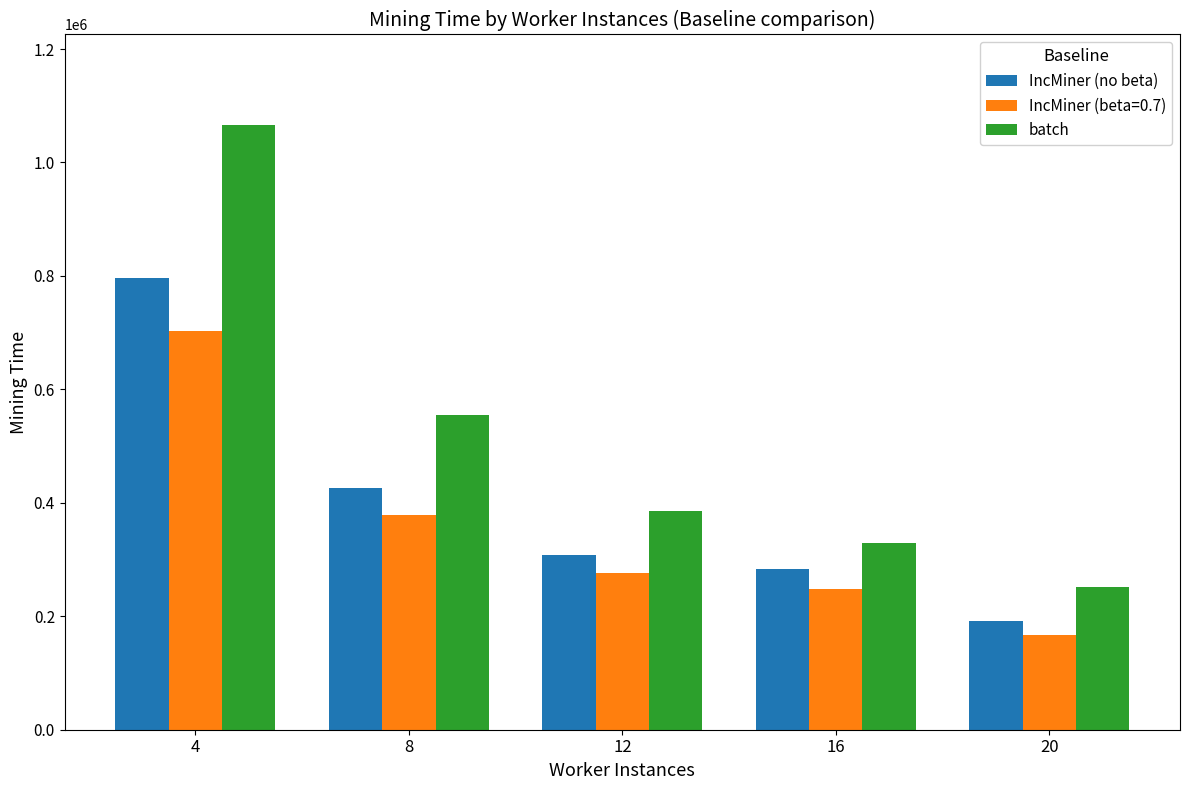

List the labels in order of IncMiner (no beta) value, smallest first.

20, 16, 12, 8, 4